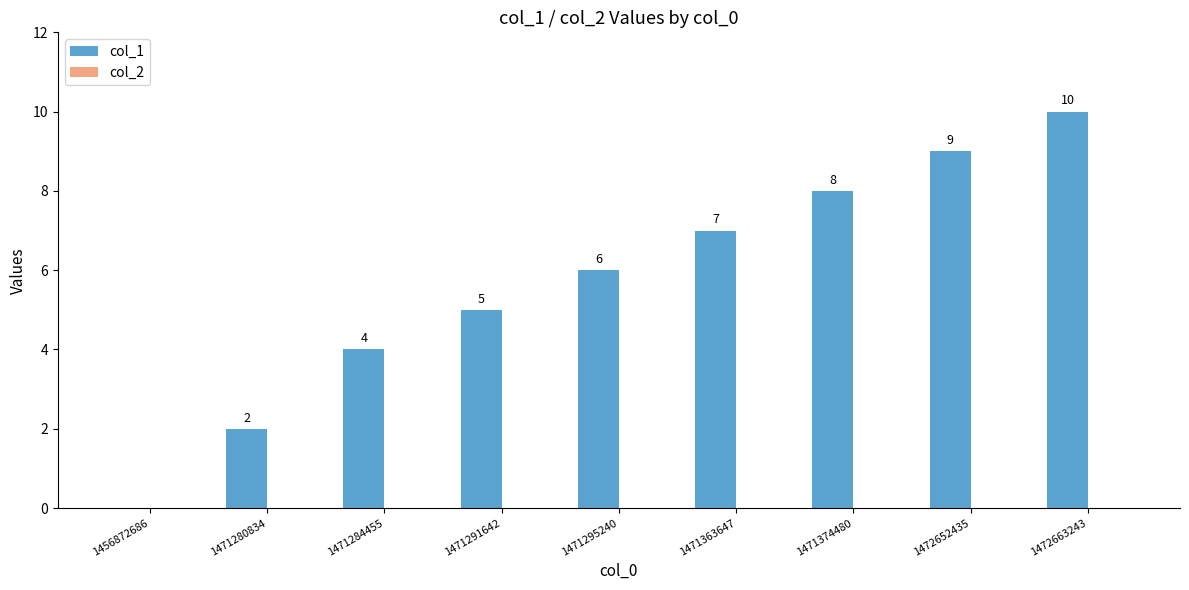

What is the sum of the values at 1471363647 and 1472663243?

17